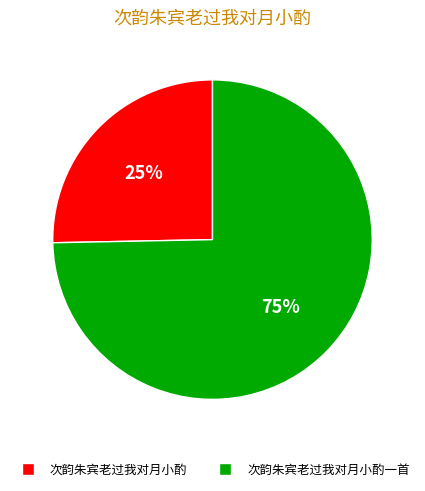

To the nearest percent, what is the average slice percentage?

50%